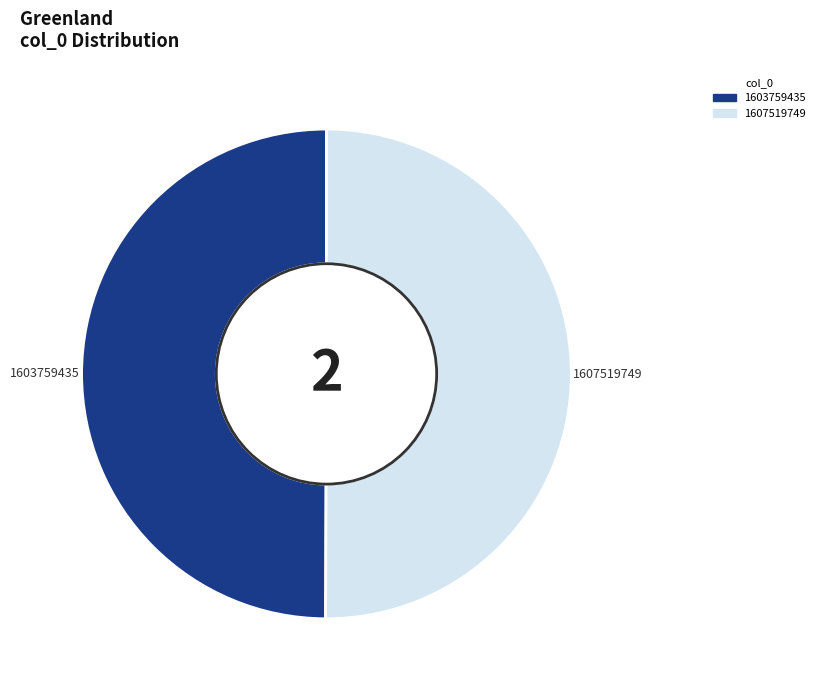

How many slices are in this pie chart?

2